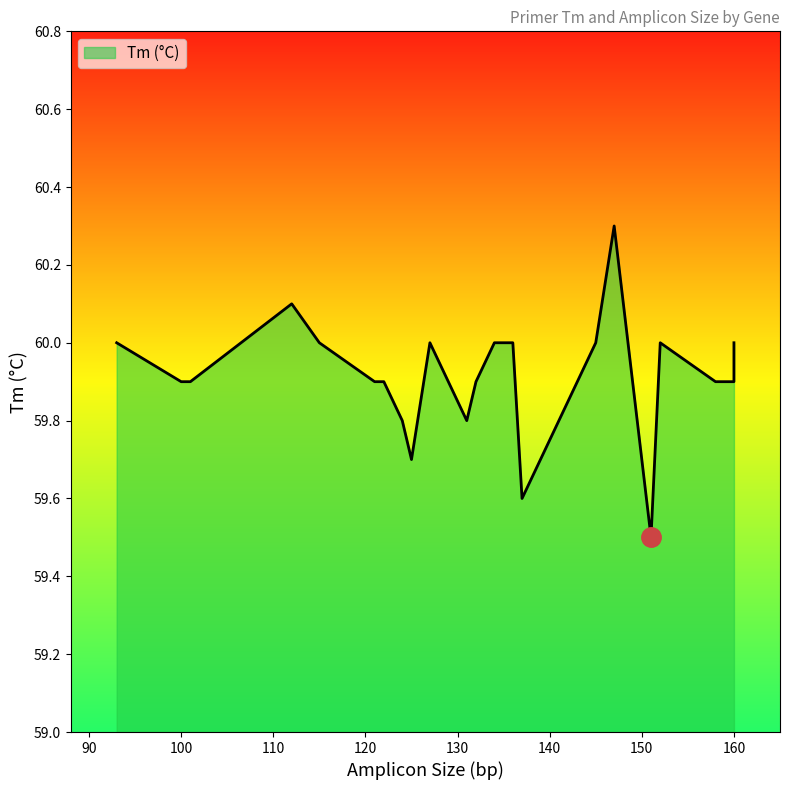

What is the difference between the maximum and minimum values?

0.8